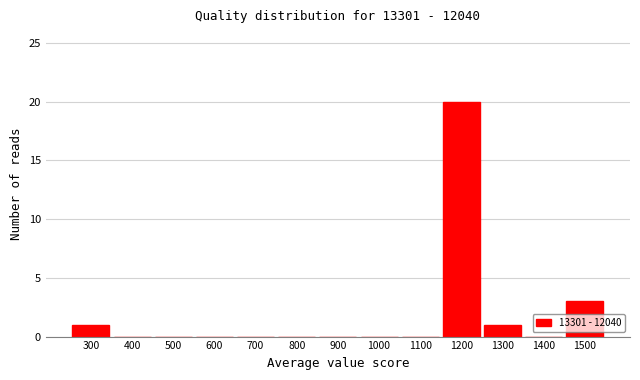

Reading left to right, list every bar in this chart as the range it spans on the x-axis followed by its height. The values are not printed on the chart, so give them approximately, as read against the axis.

250 to 350: 1
350 to 450: 0
450 to 550: 0
550 to 650: 0
650 to 750: 0
750 to 850: 0
850 to 950: 0
950 to 1050: 0
1050 to 1150: 0
1150 to 1250: 20
1250 to 1350: 1
1350 to 1450: 0
1450 to 1550: 3